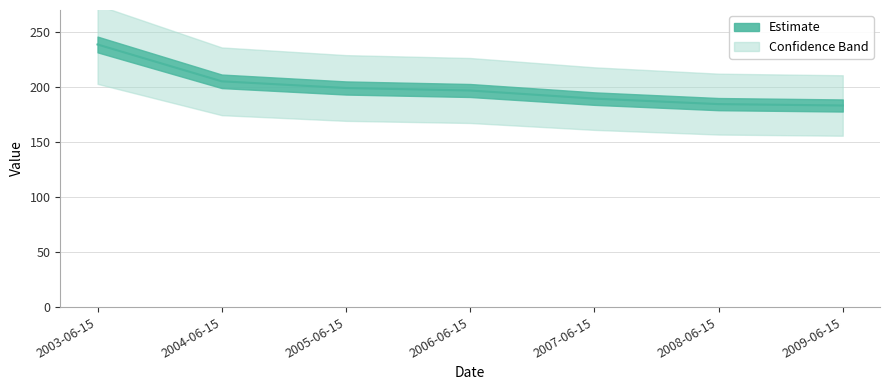

Which category has the lowest value across all series?

2009-06-15